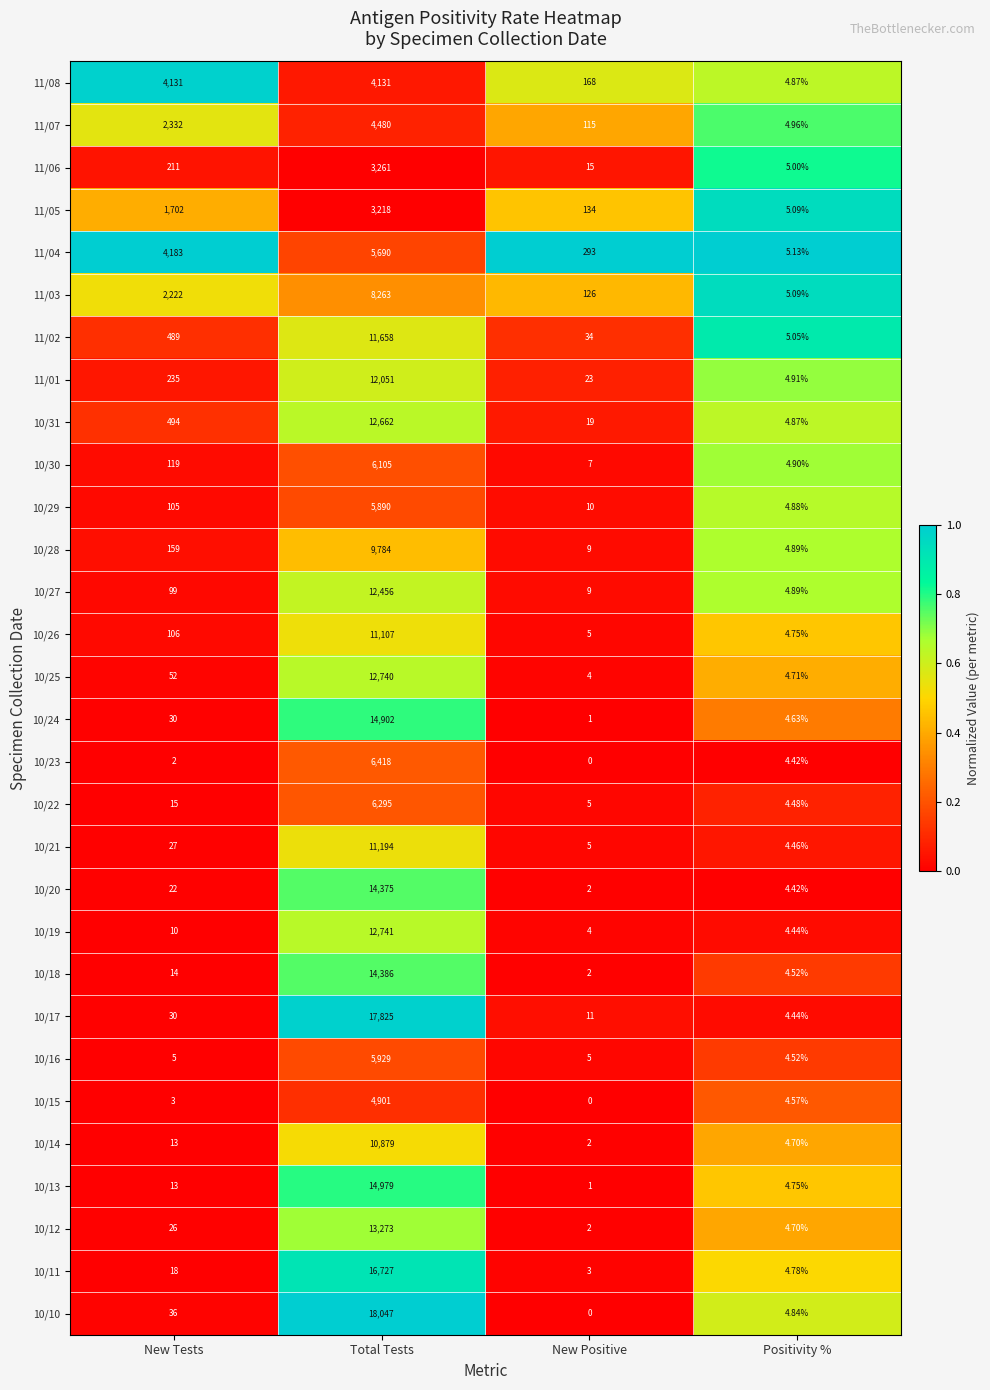

At which category is the sum across all series the highest?

Total Tests